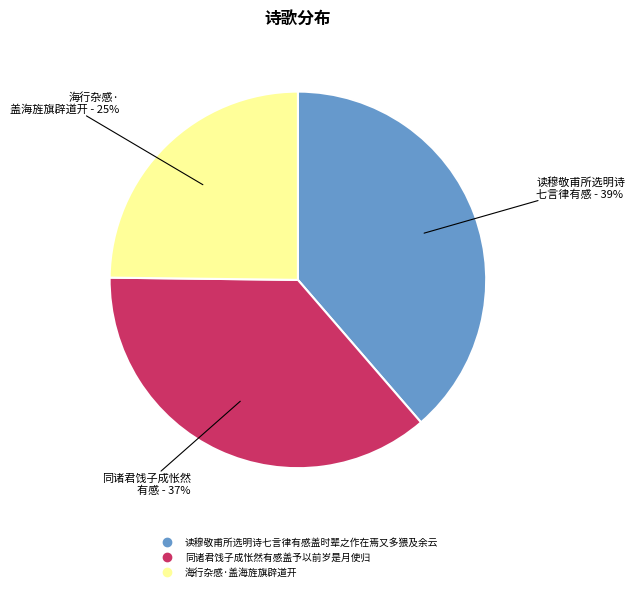

To the nearest percent, what is the difference between the largest and smallest slice percentages?

14%